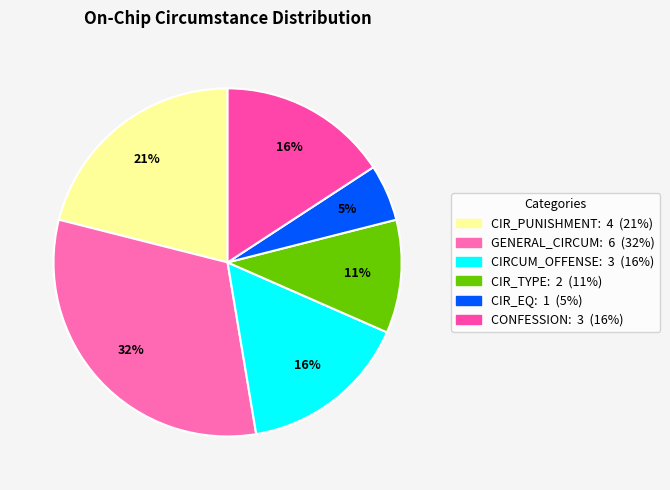

How many segments does this pie chart have?

6